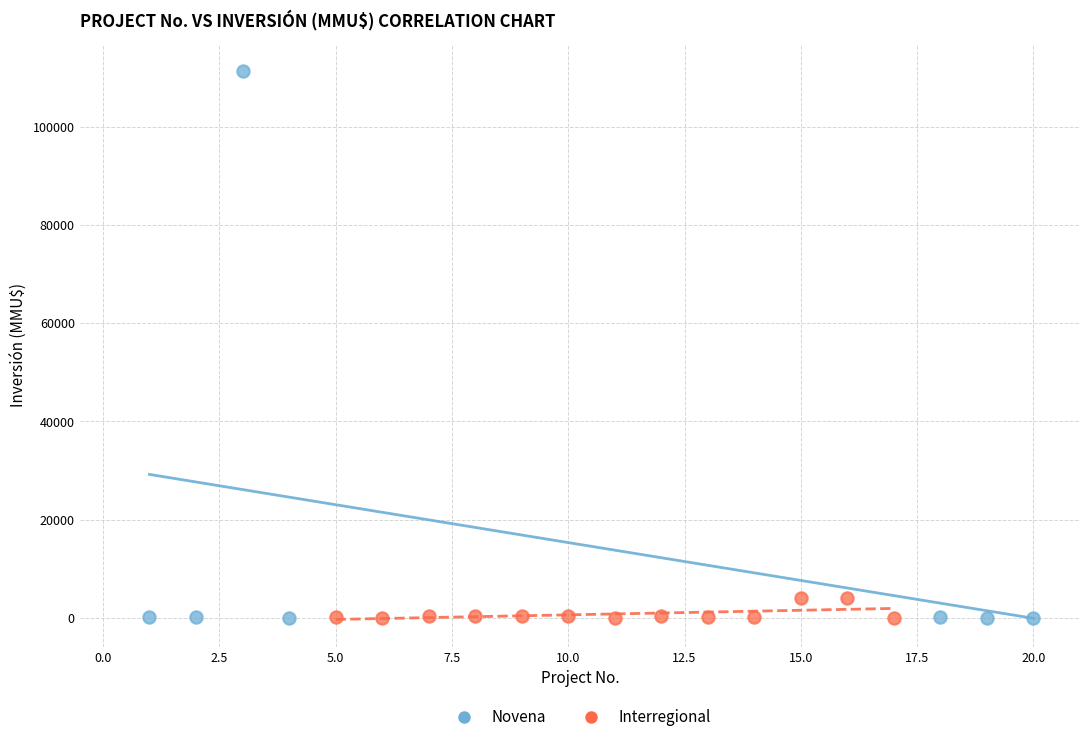

Which series contains the highest Y value?

Novena